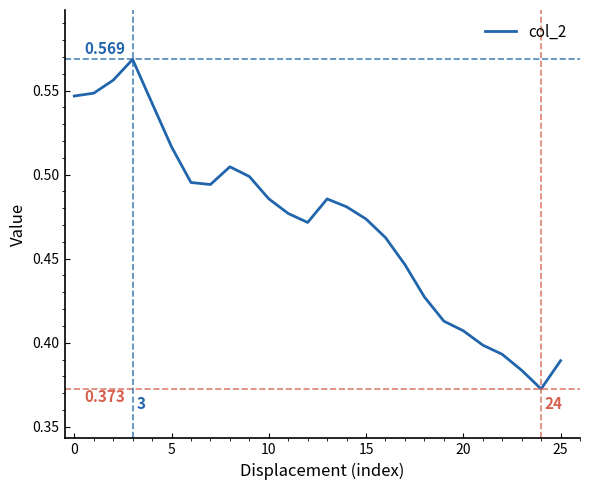

What is the value of the 6th point from the left?

0.5